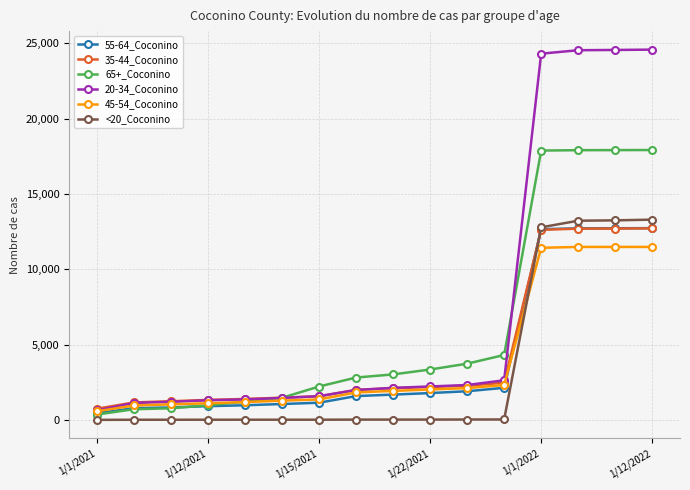

Which series has the largest total across all categories?

20-34_Coconino